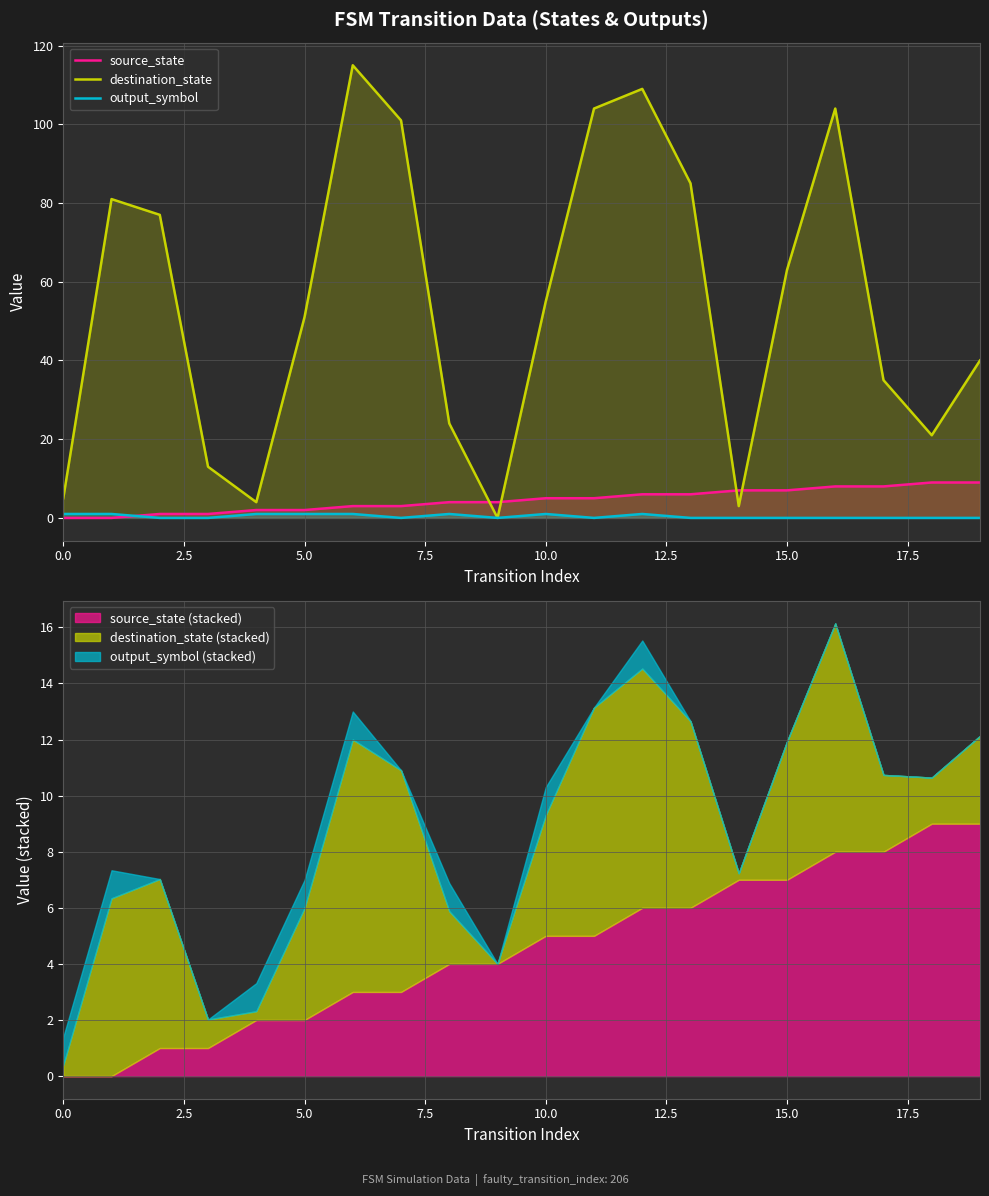

What value does the source_state series have at 19?

9